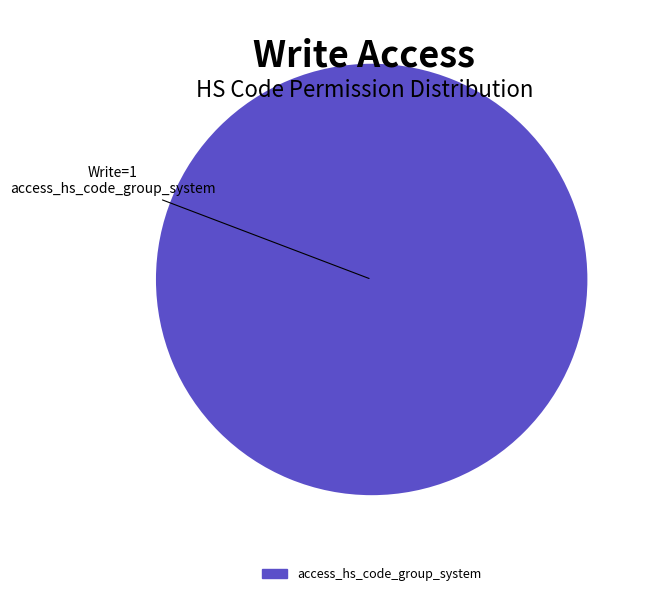

Rank the categories by value from lowest to highest.

access_hs_code_group_system